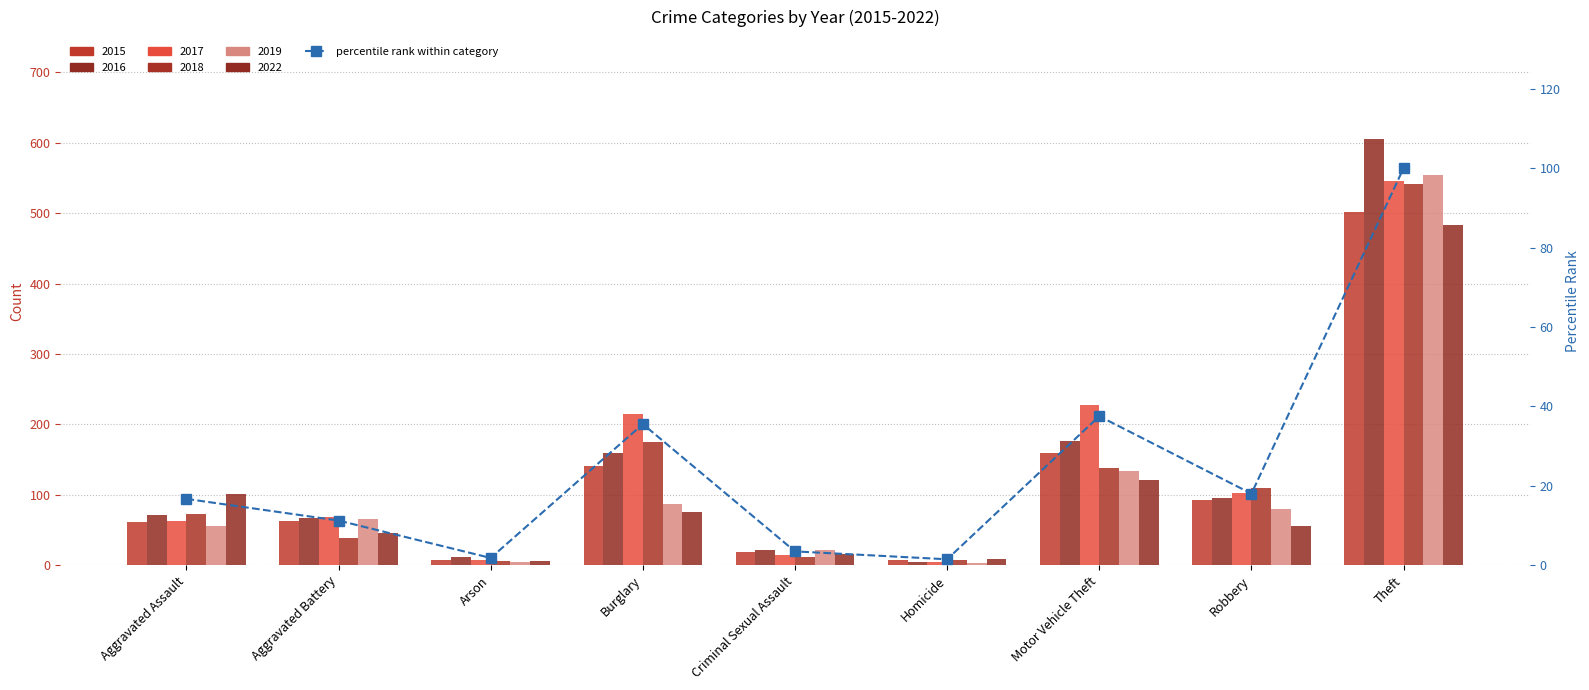

Which has a higher value, Arson or Theft?

Theft